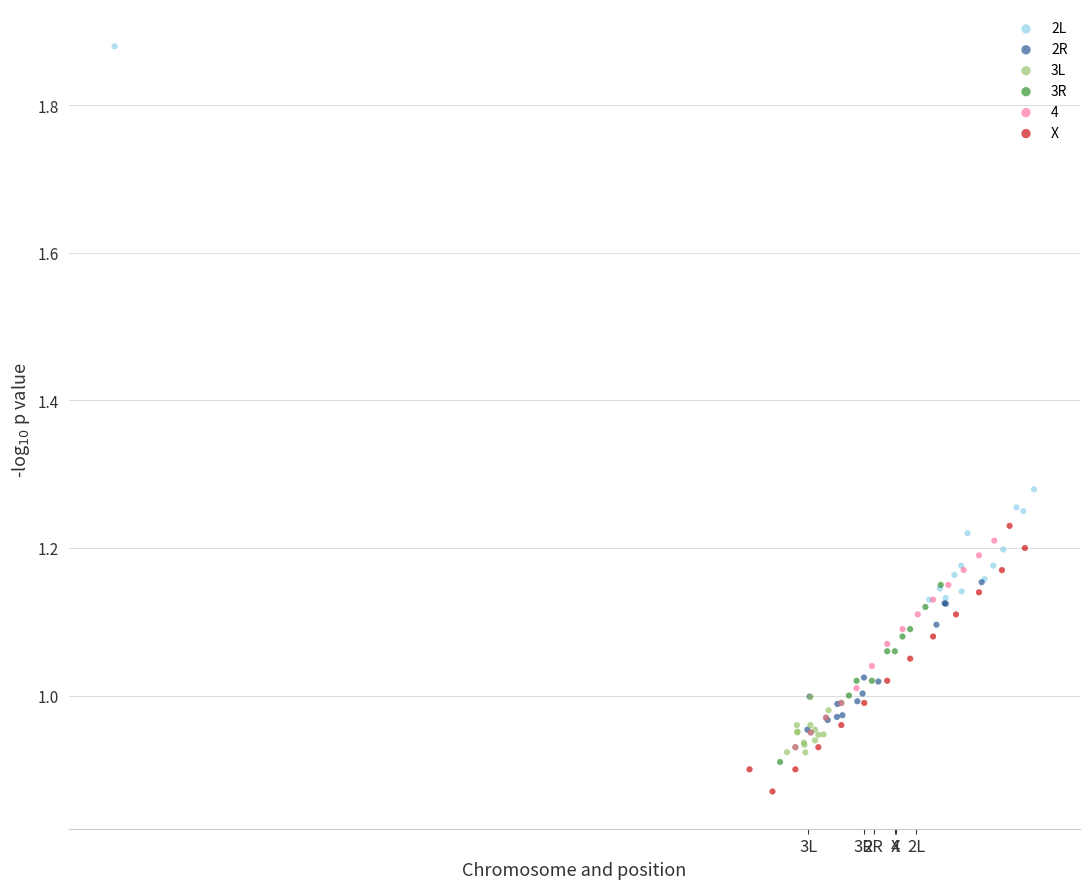

Which series has the widest spread of Y values?

2L